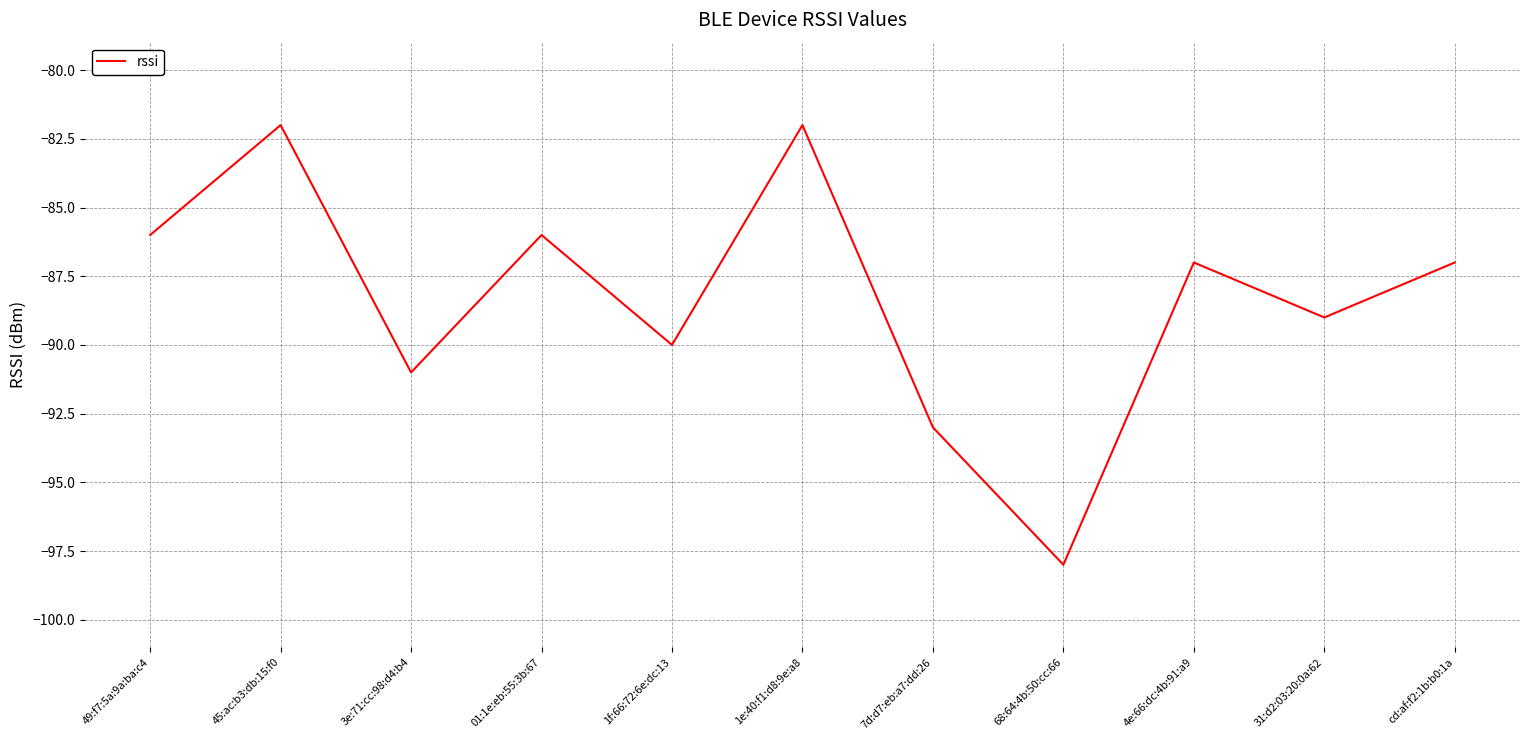

What is the maximum value shown in the chart?

-82